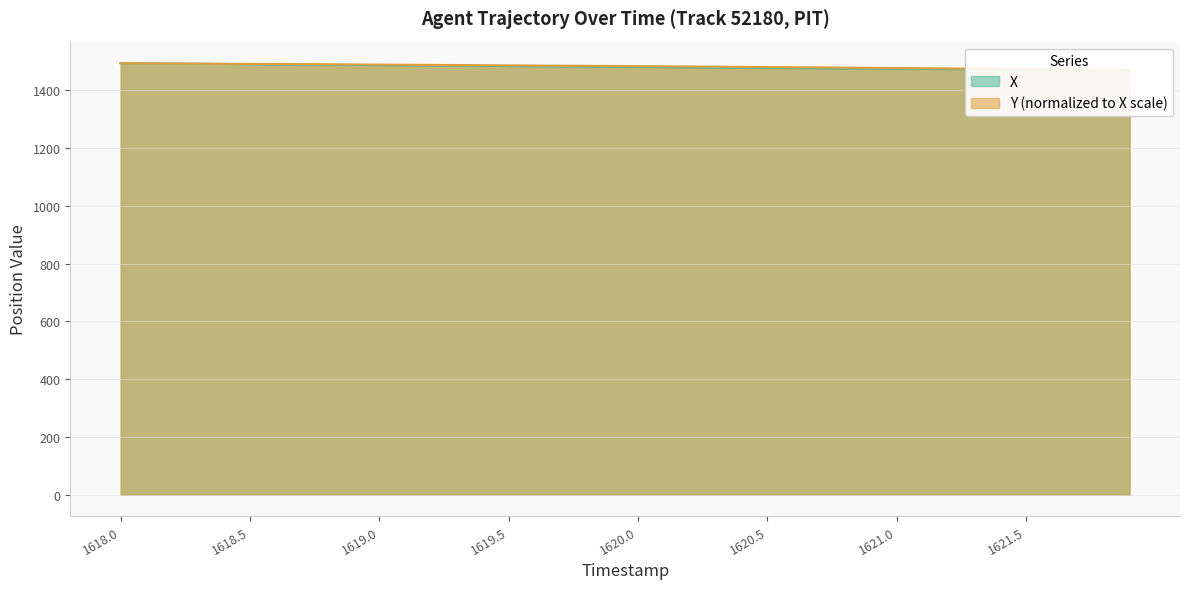

What is the average value of the X series?

1480.8